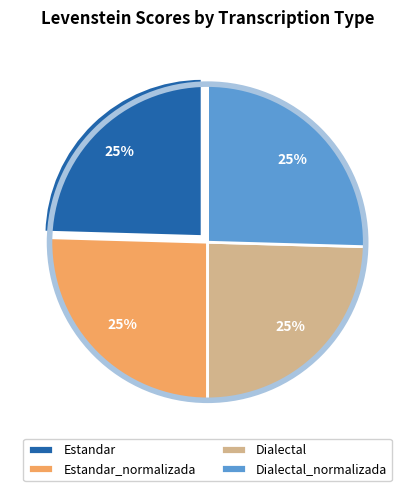

To the nearest percent, what portion does Dialectal_normalizada represent?

25%